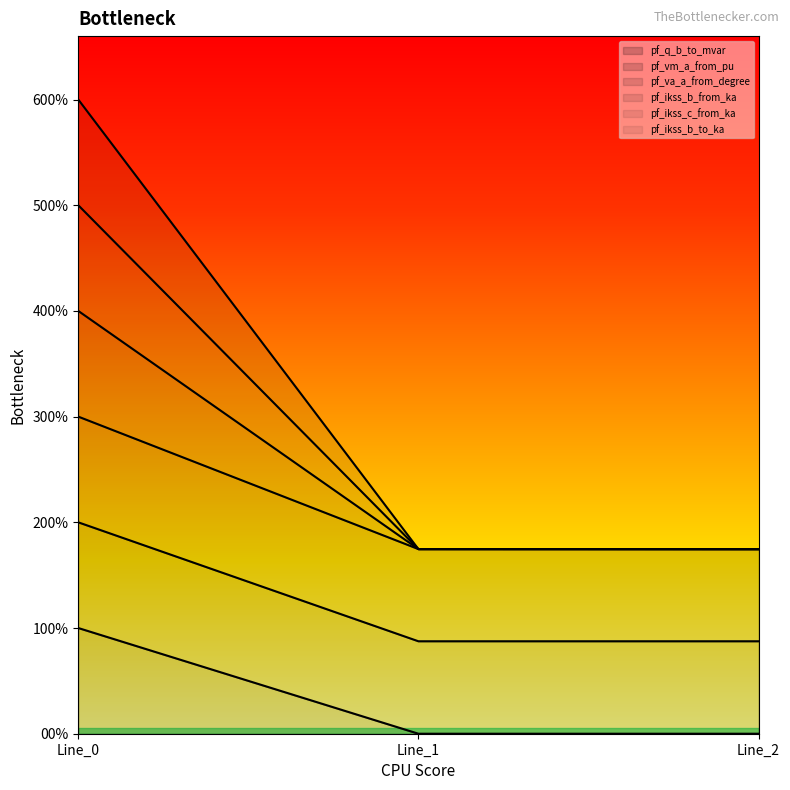

What is the sum of the pf_ikss_c_from_ka values at Line_0 and Line_2?

6.7